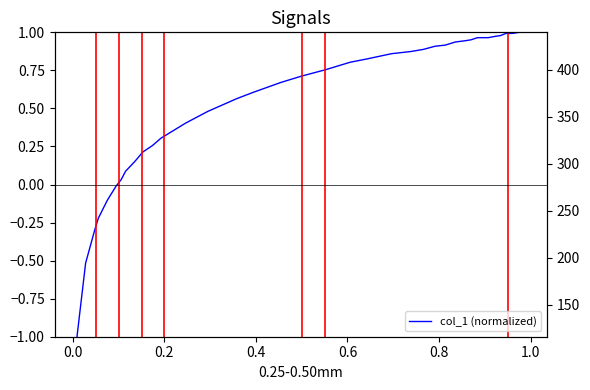

How many negative values are there?

6